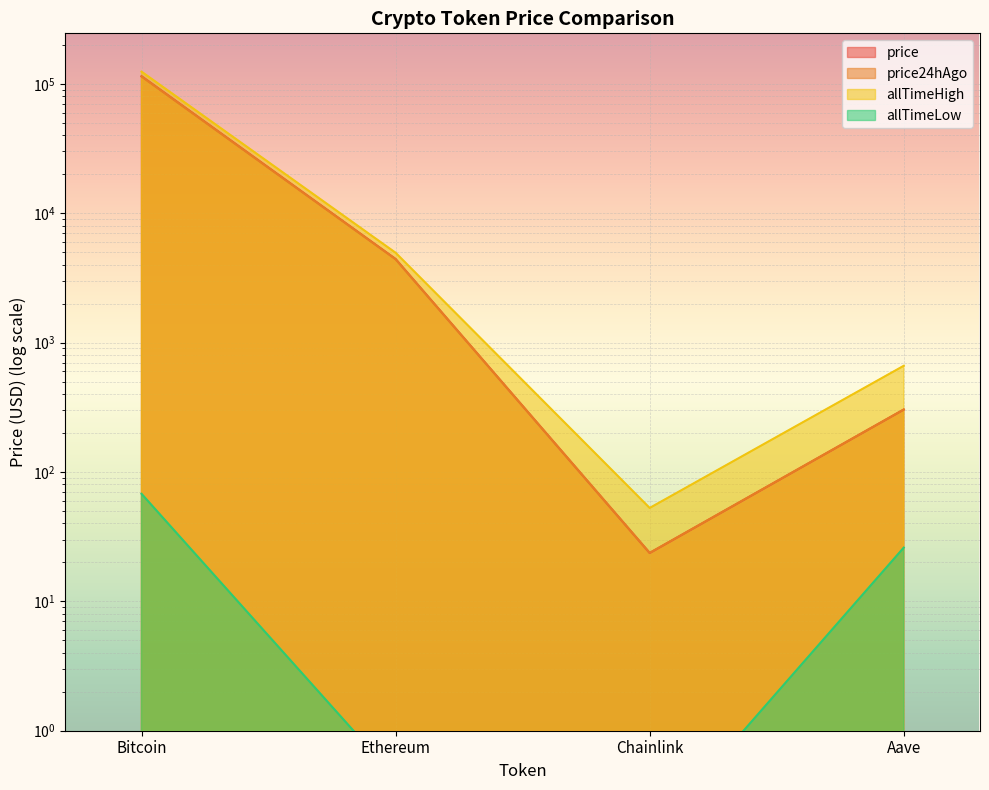

What is the label of the 1st point from the left?

Bitcoin